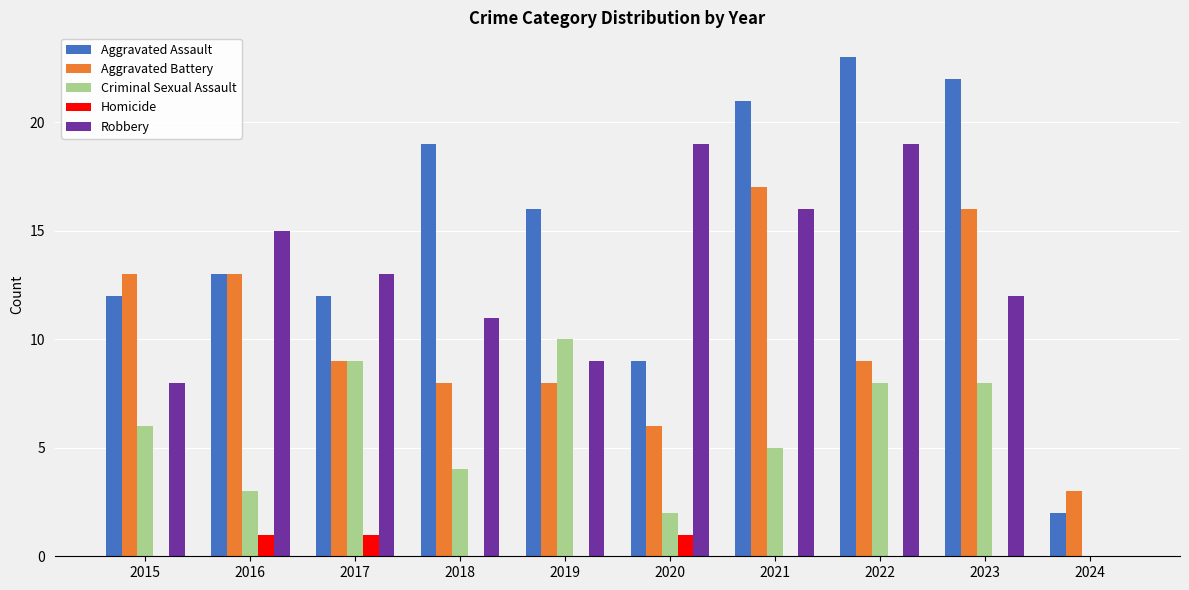

Is the value of Criminal Sexual Assault at 2017 greater than the value of Aggravated Assault at 2018?

No